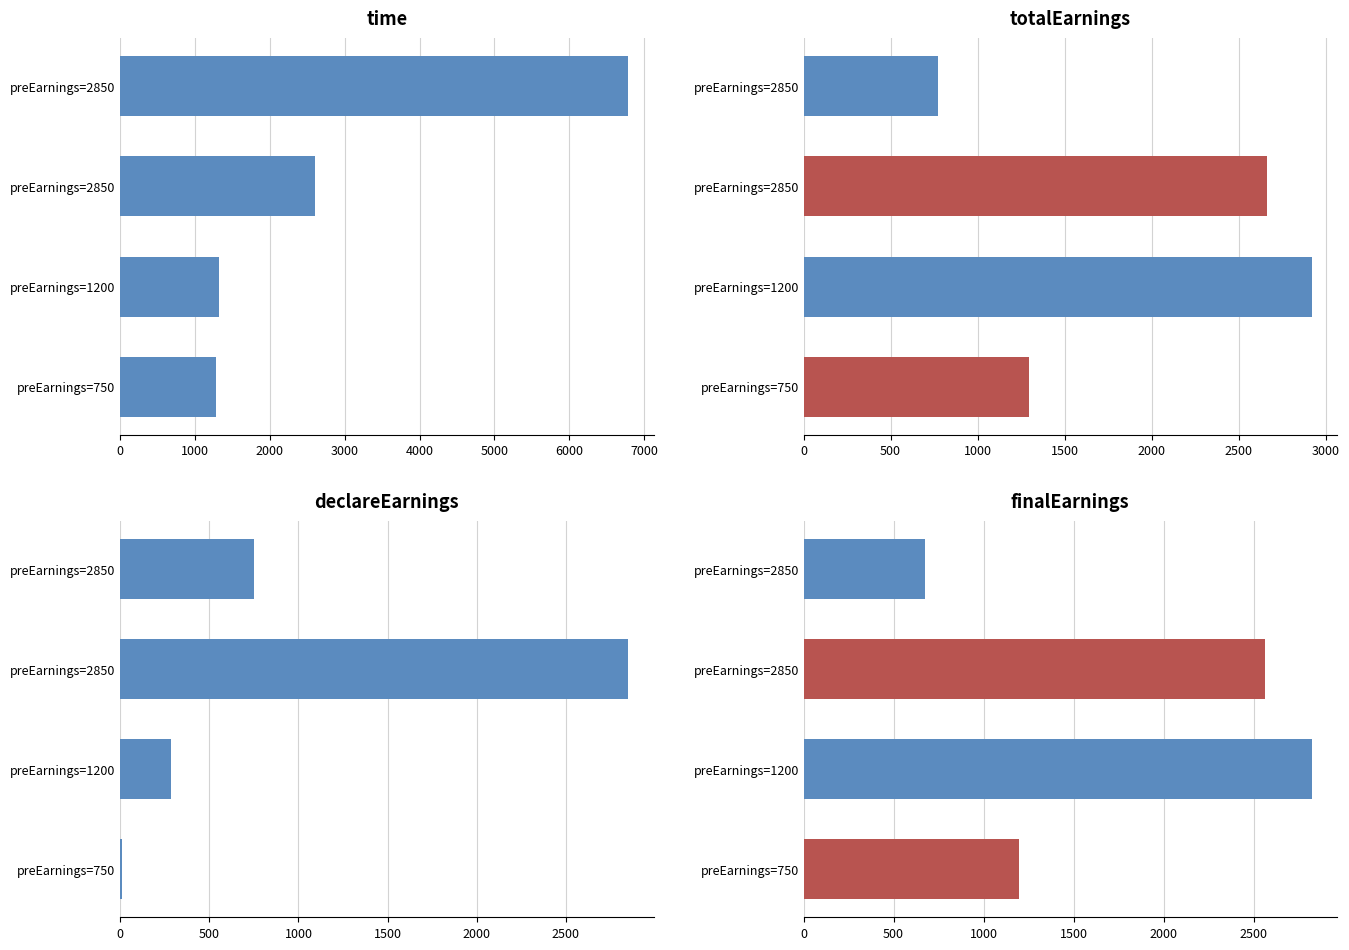

What is the value of the finalEarnings bar at the 1st from the left?

1198.8